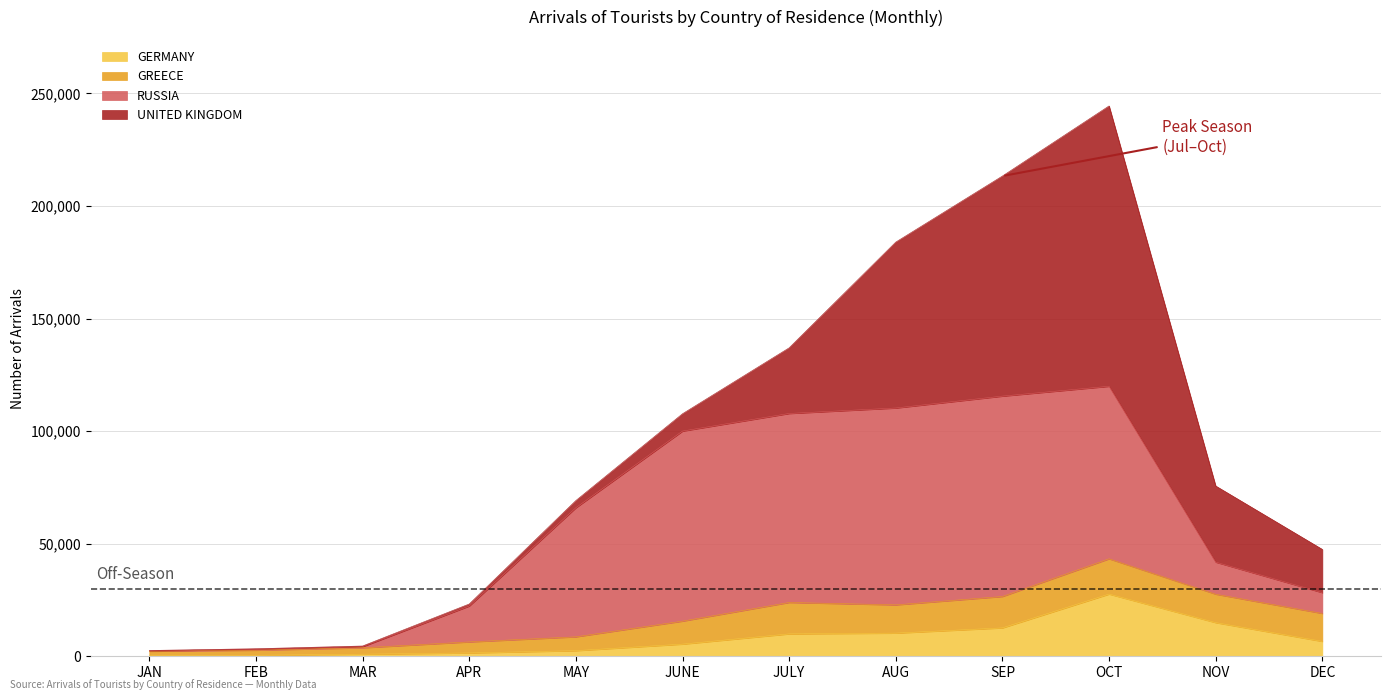

Between JAN and FEB, which series saw the biggest shift?

GREECE